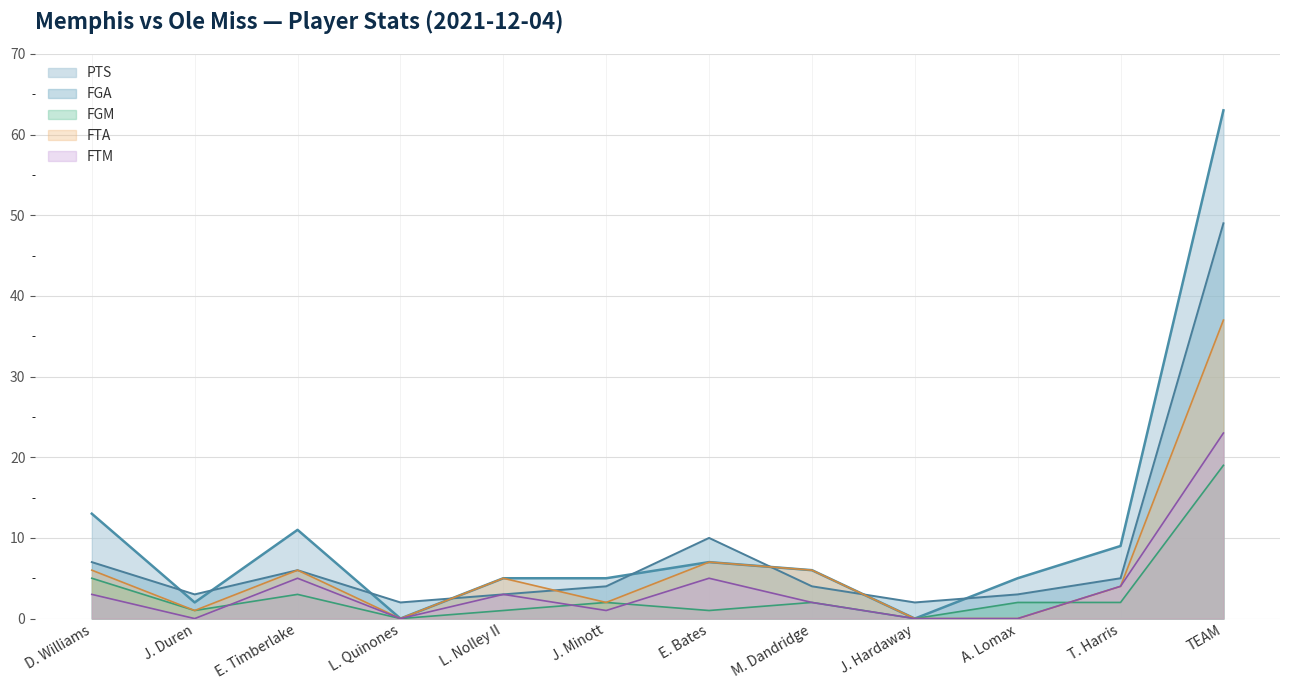

What is the difference between the second highest and second lowest values in the FGM series?

5